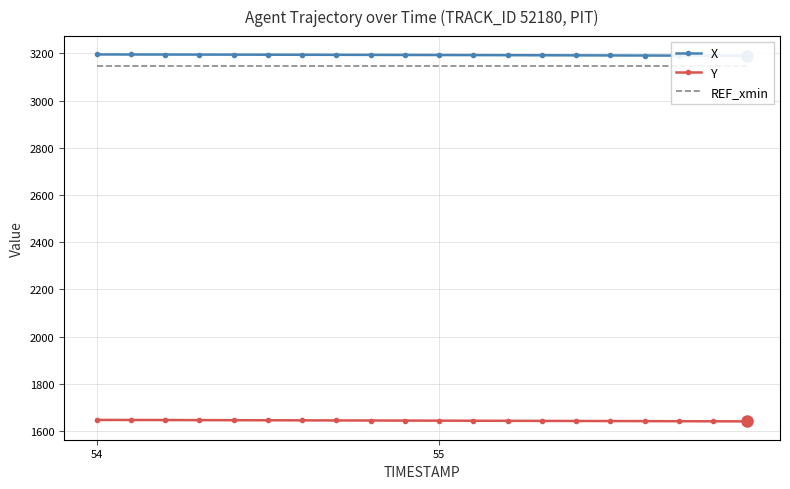

What is the maximum value for Y?

1647.0